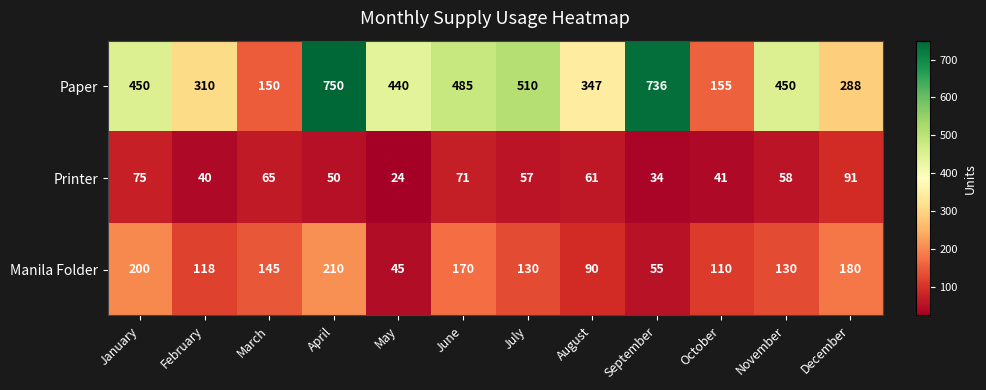

Which series has the largest total across all categories?

Paper